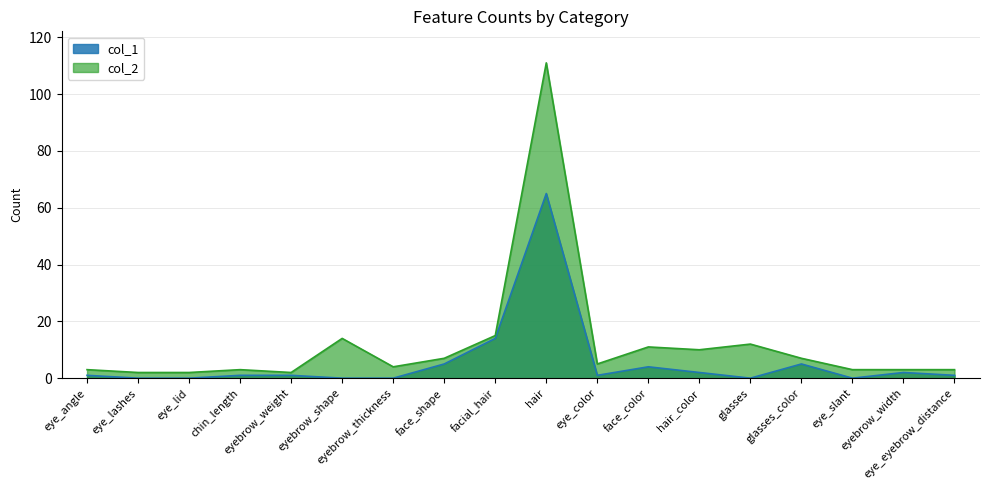

What are all the series names shown in the legend?

col_1, col_2